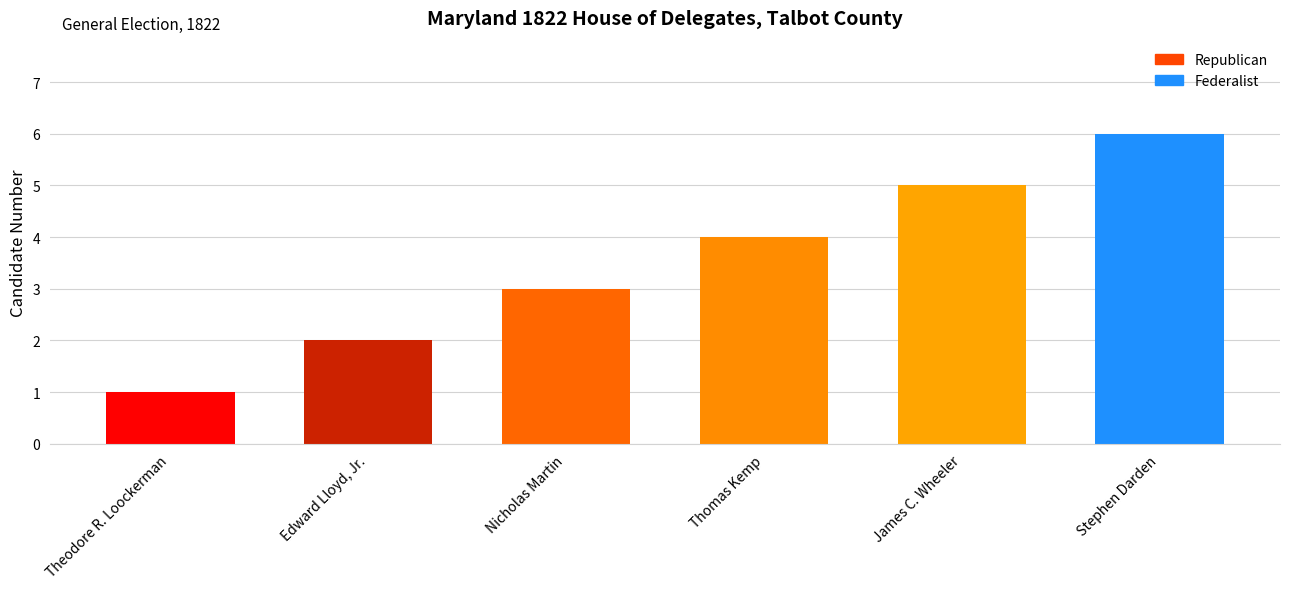

Reading right to left, extract all data points from this chart.

Stephen Darden=6	James C. Wheeler=5	Thomas Kemp=4	Nicholas Martin=3	Edward Lloyd, Jr.=2	Theodore R. Loockerman=1